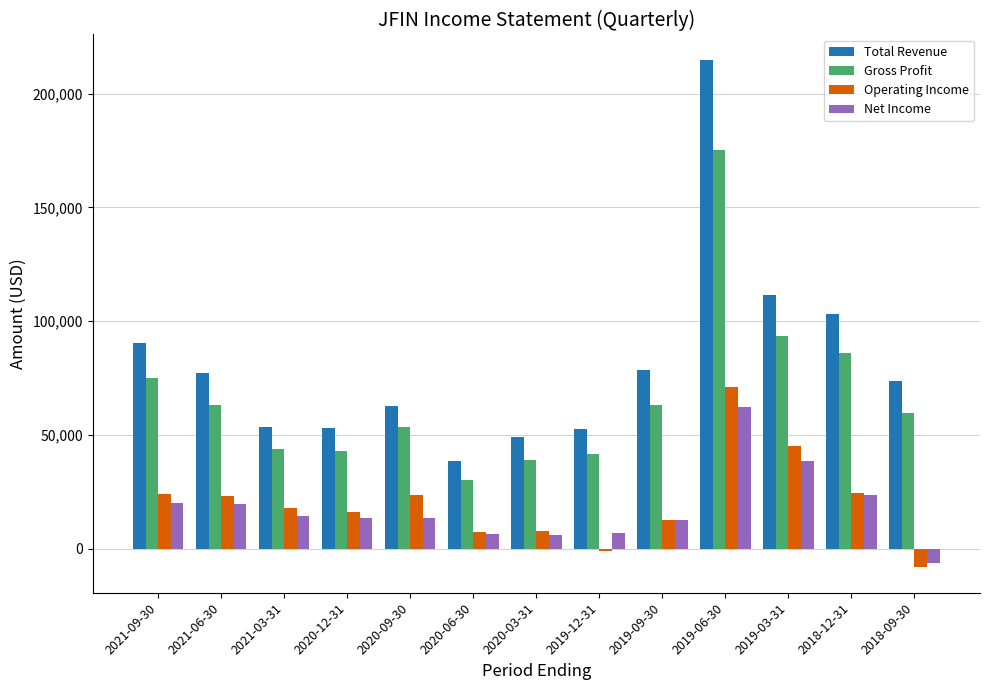

What is the value of the Gross Profit bar at the 4th from the left?

43100